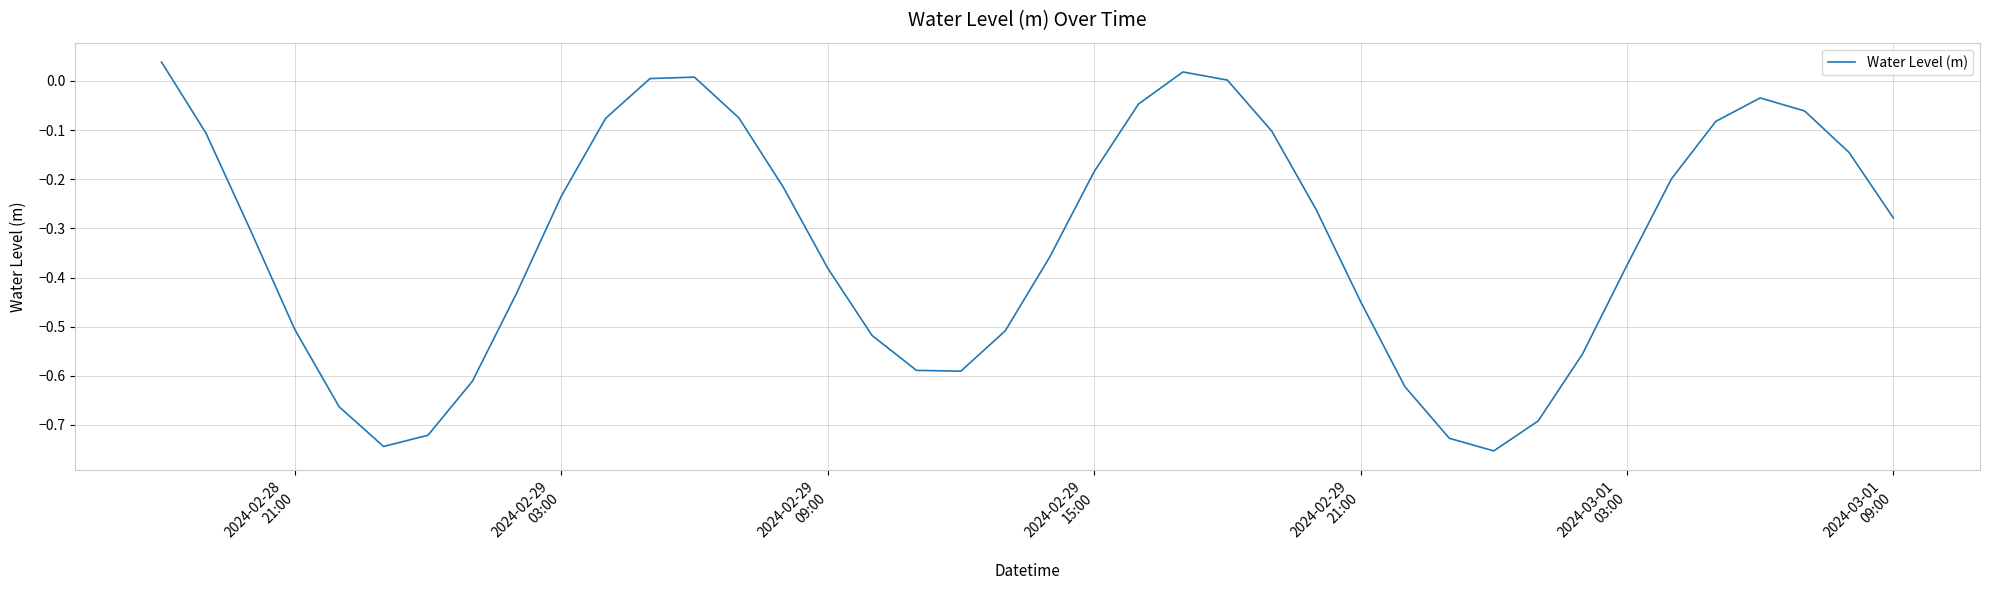

What is the difference between the maximum and minimum values?

0.8